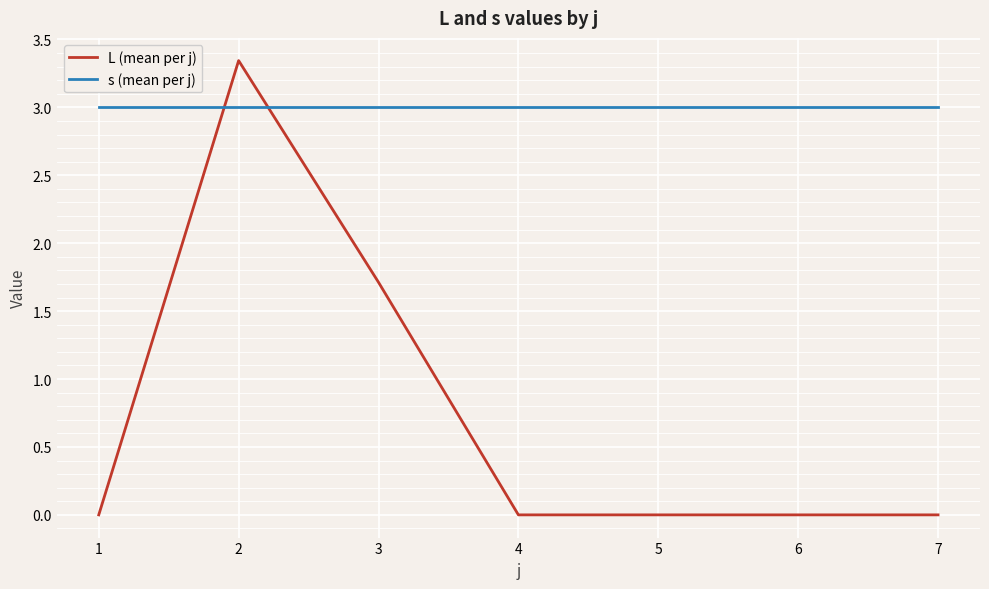

Which series has the widest spread of values?

L (mean per j)